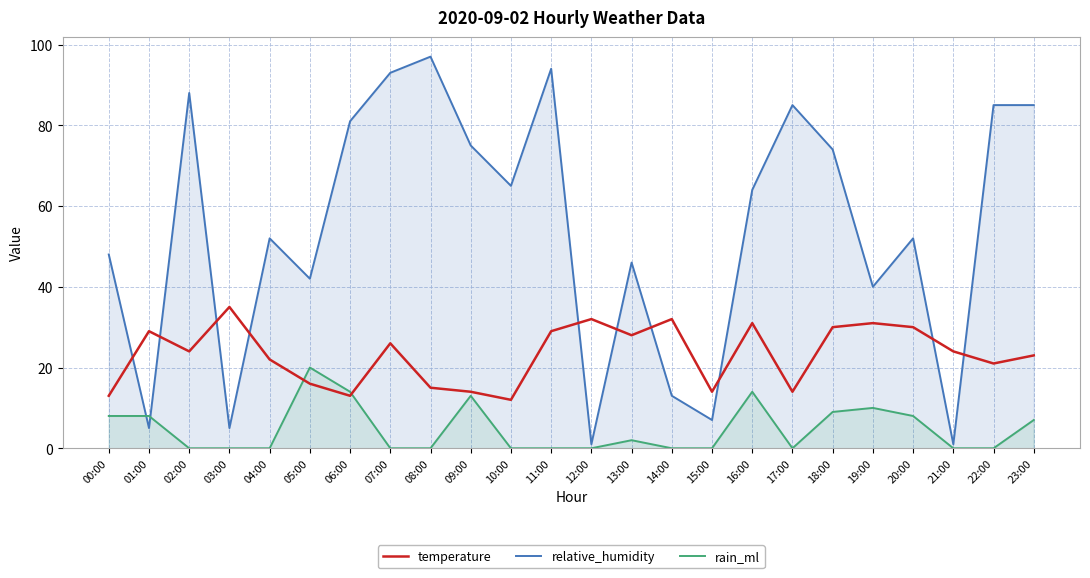

Reading left to right, what are all the values shown in this chart?

temperature: 00:00=13	01:00=29	02:00=24	03:00=35	04:00=22	05:00=16	06:00=13	07:00=26	08:00=15	09:00=14	10:00=12	11:00=29	12:00=32	13:00=28	14:00=32	15:00=14	16:00=31	17:00=14	18:00=30	19:00=31	20:00=30	21:00=24	22:00=21	23:00=23
relative_humidity: 00:00=48	01:00=5	02:00=88	03:00=5	04:00=52	05:00=42	06:00=81	07:00=93	08:00=97	09:00=75	10:00=65	11:00=94	12:00=1	13:00=46	14:00=13	15:00=7	16:00=64	17:00=85	18:00=74	19:00=40	20:00=52	21:00=1	22:00=85	23:00=85
rain_ml: 00:00=8	01:00=8	02:00=0	03:00=0	04:00=0	05:00=20	06:00=14	07:00=0	08:00=0	09:00=13	10:00=0	11:00=0	12:00=0	13:00=2	14:00=0	15:00=0	16:00=14	17:00=0	18:00=9	19:00=10	20:00=8	21:00=0	22:00=0	23:00=7